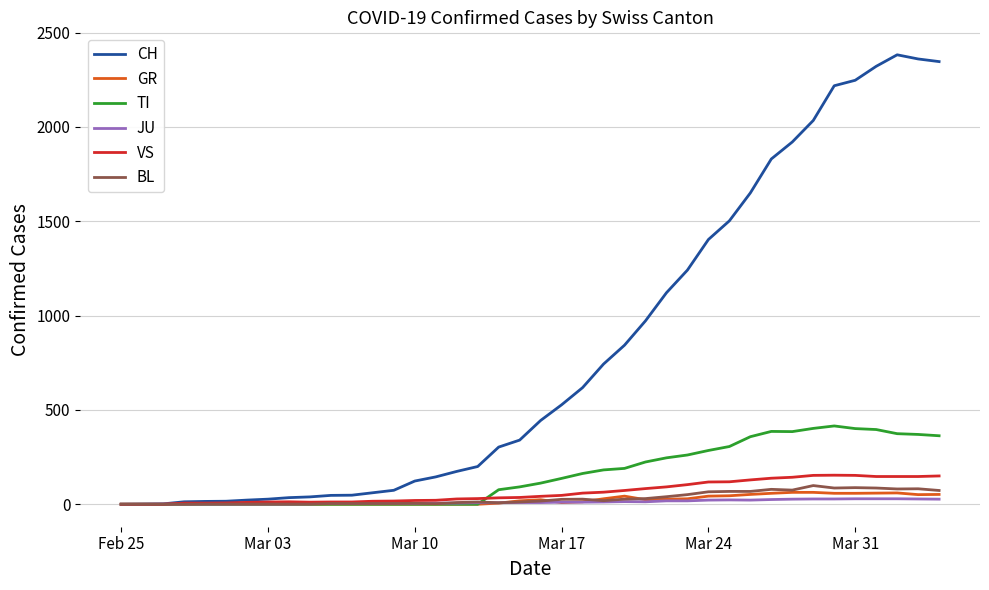

What is the sum of all VS values?

2553